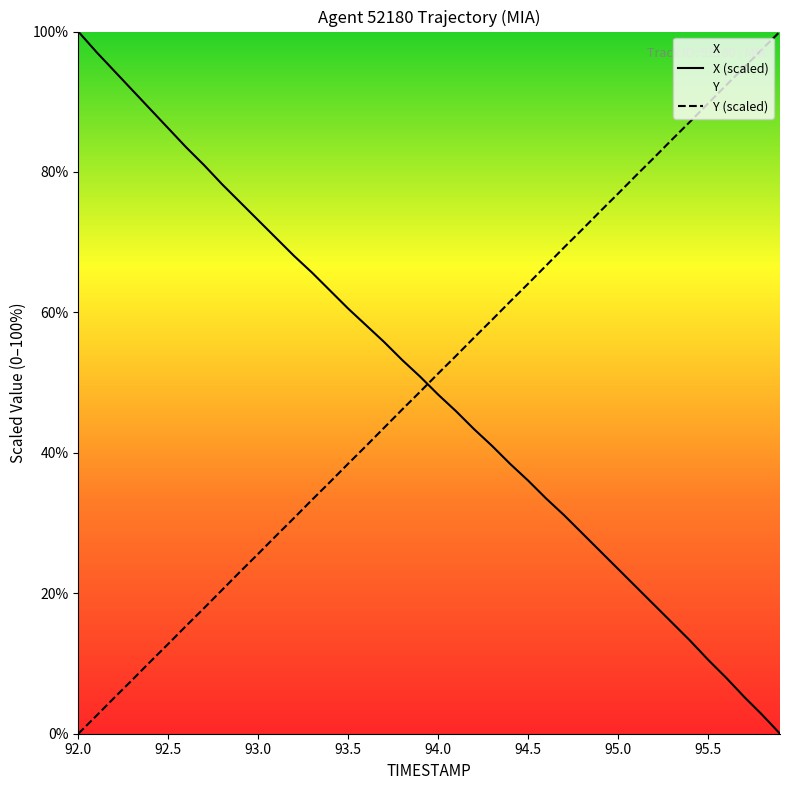

What is the maximum value for Y (scaled)?

100.0